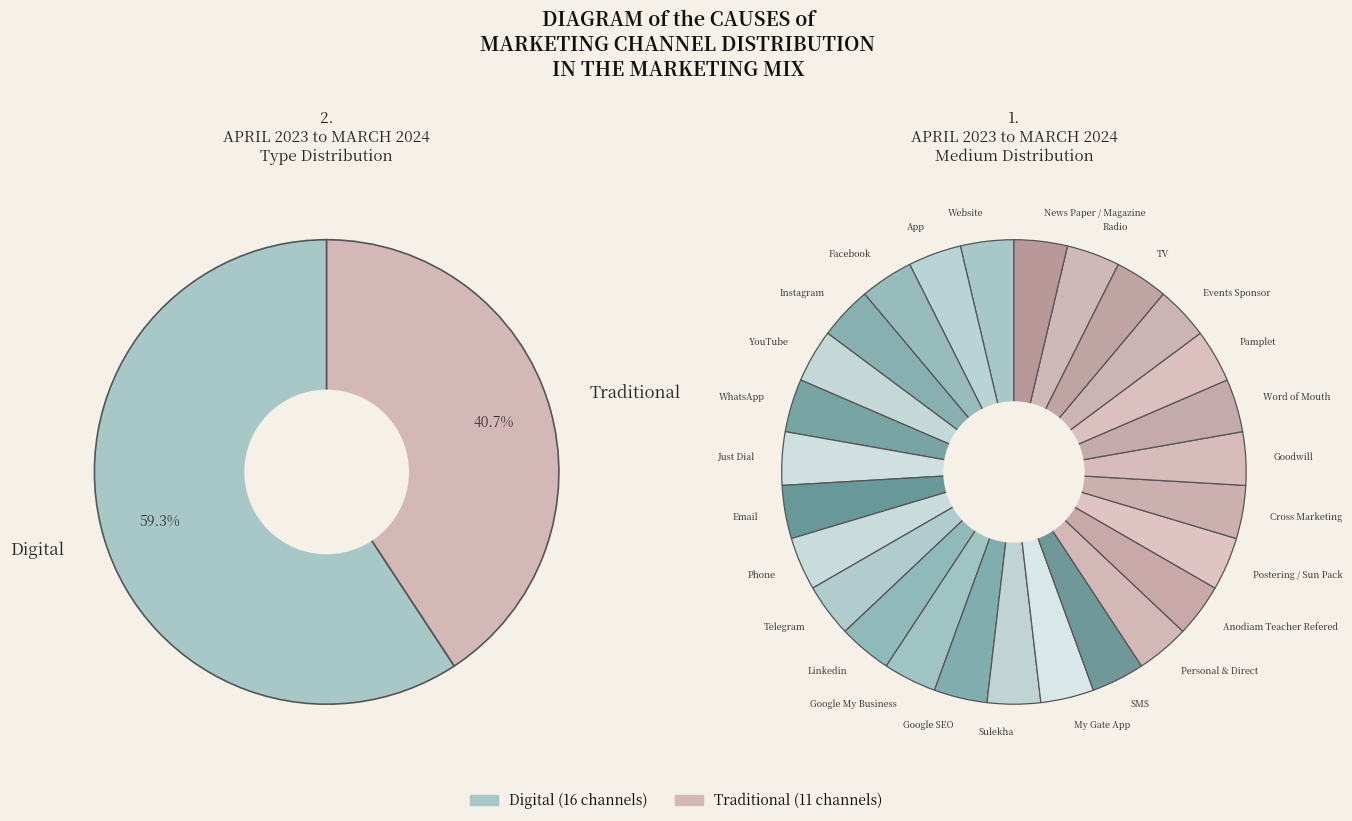

How many slices are in this pie chart?

2